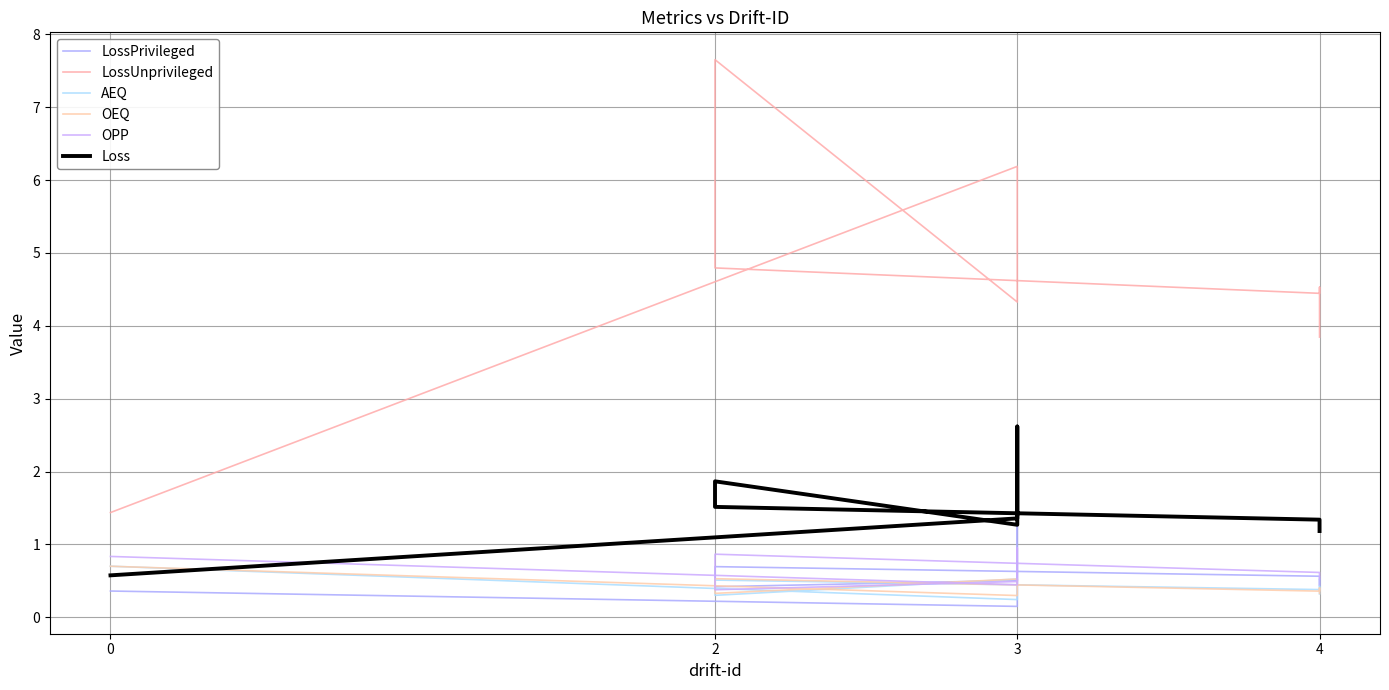

What is the value of the OEQ point at the 6th from the left?

0.5